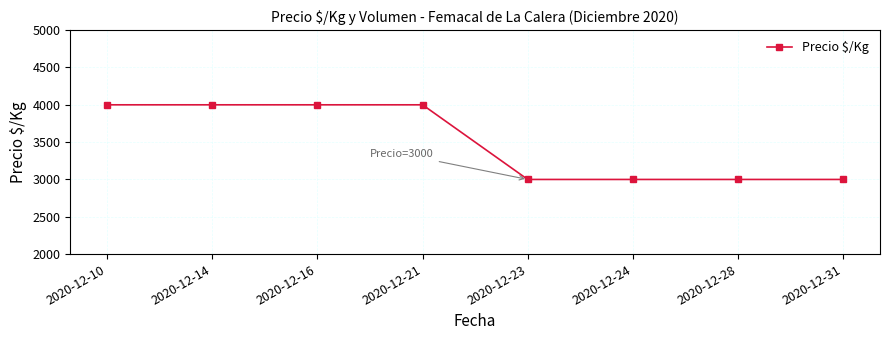

What is the difference between the second highest and minimum values?

1000